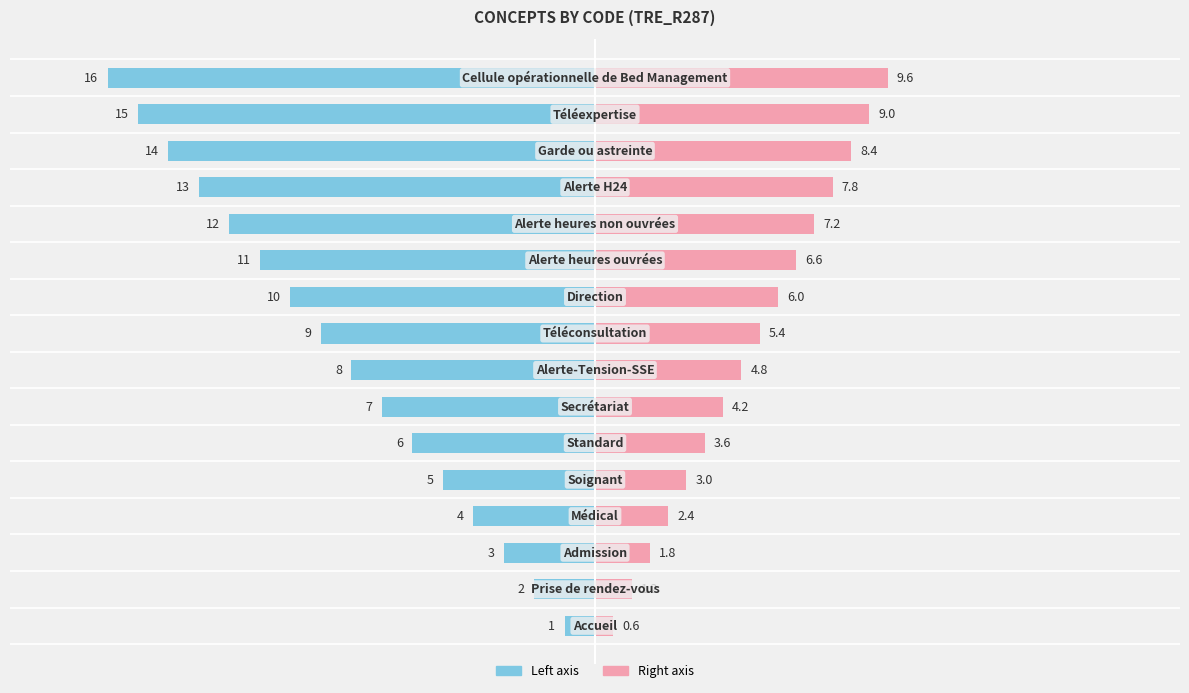

Between 4 and 9, which series saw the biggest shift?

Code (left)